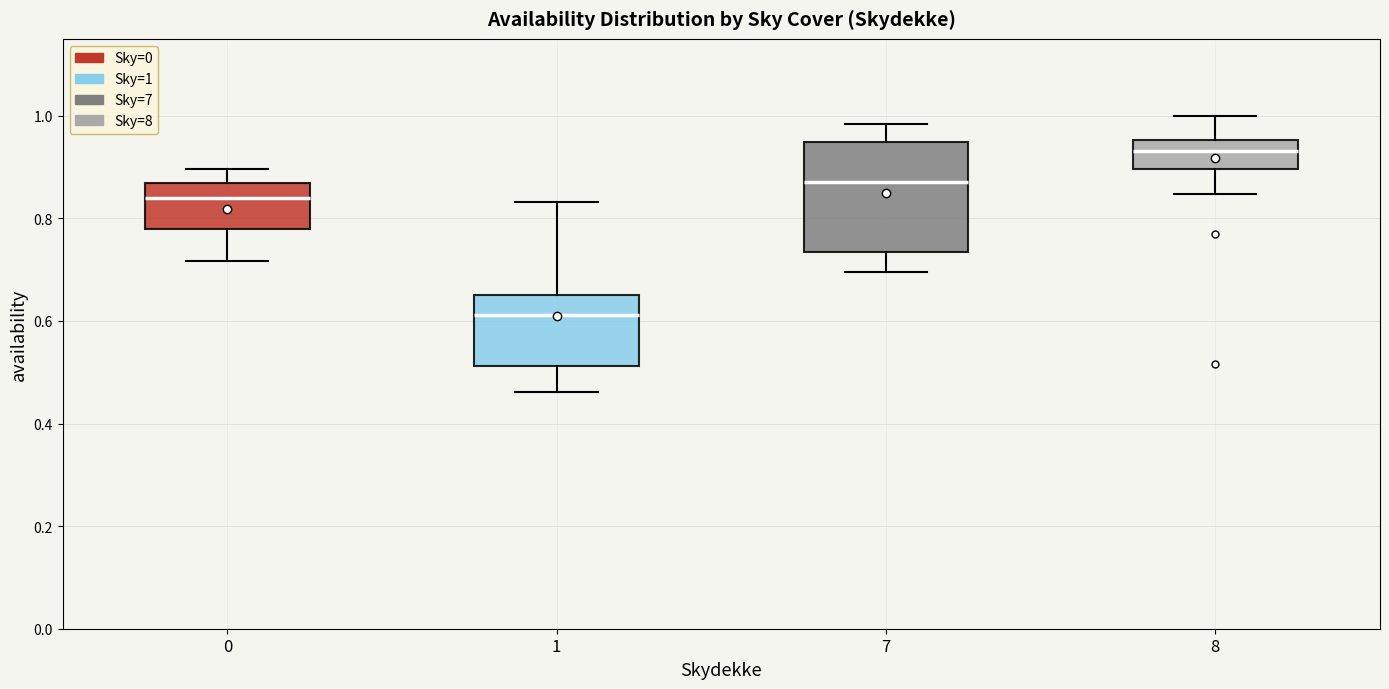

Where does the upper whisker of the box at x = 1 end on the y-axis? The values are not printed on the chart, so give them approximately, as read against the axis.

0.84